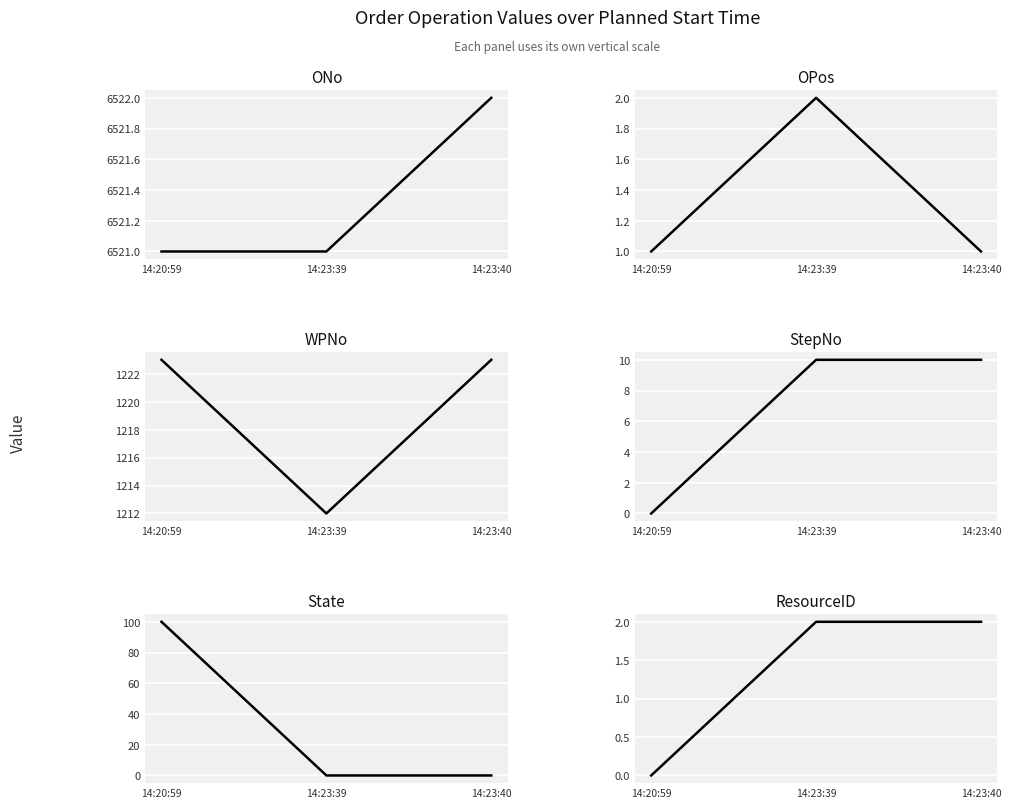

What are all the series names shown in the legend?

ONo, OPos, WPNo, StepNo, State, ResourceID